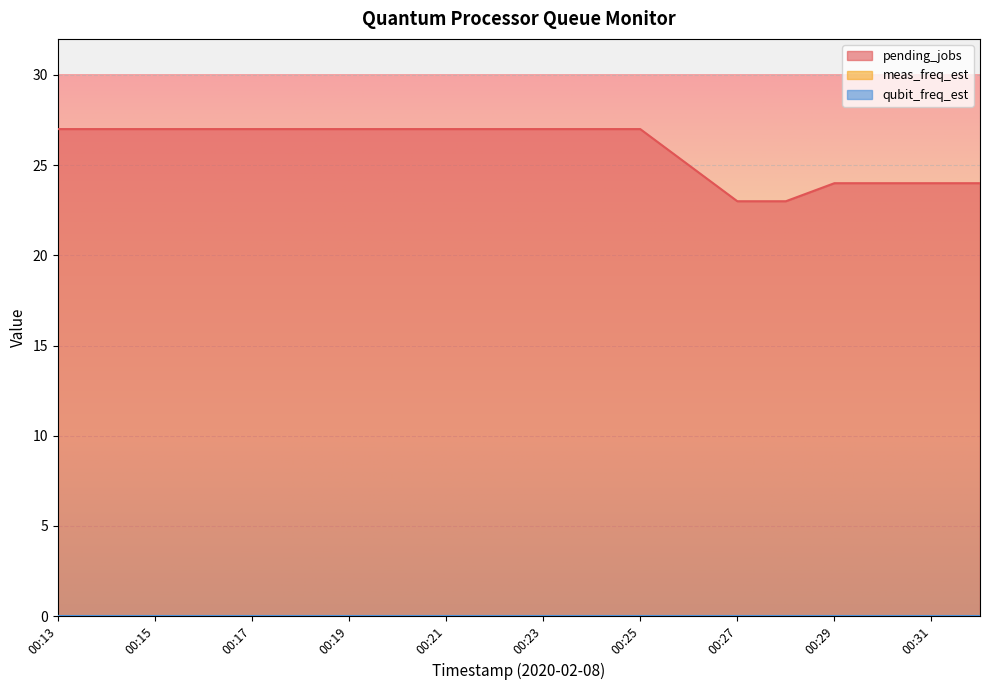

At 00:21, list the series in order from smallest to largest.

meas_freq_est, qubit_freq_est, pending_jobs